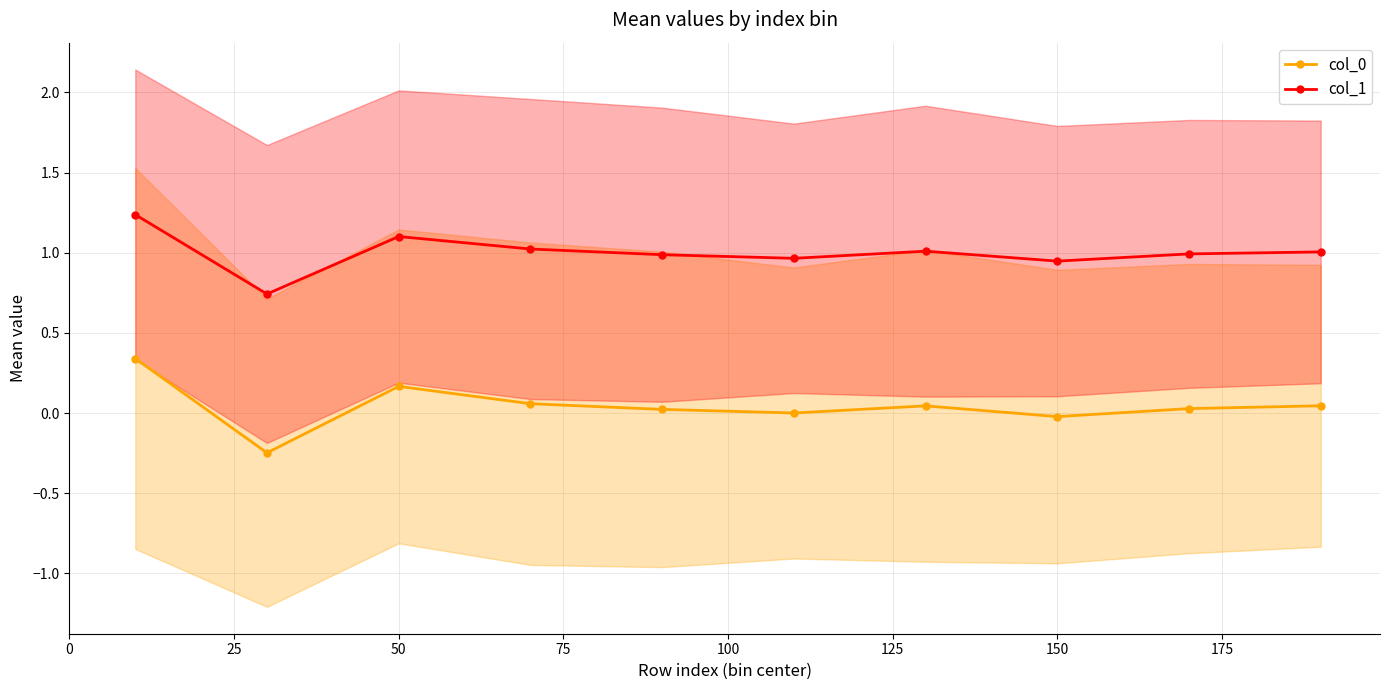

List the series in order of their overall mean, highest first.

col_1, col_0